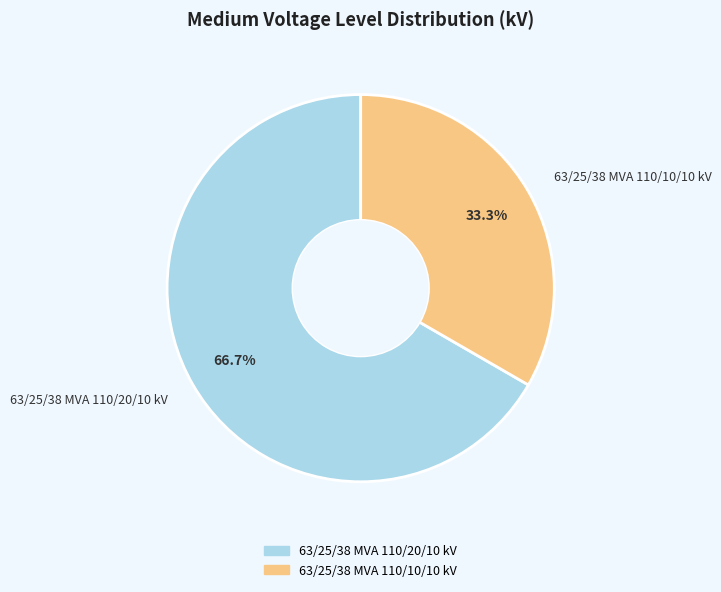

Rank the categories by value from lowest to highest.

63/25/38 MVA 110/10/10 kV, 63/25/38 MVA 110/20/10 kV